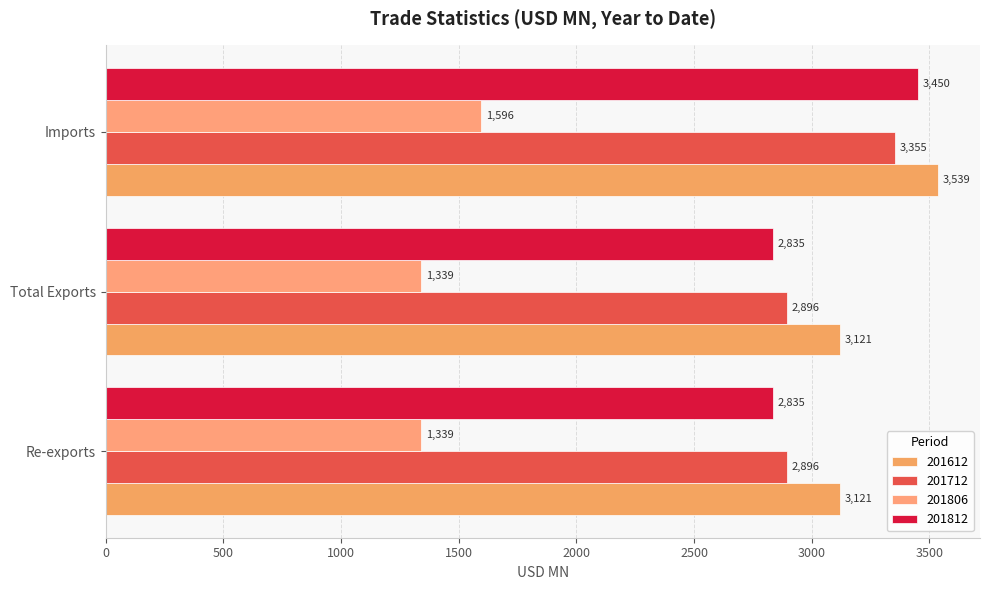

At which category is the sum across all series the highest?

Imports